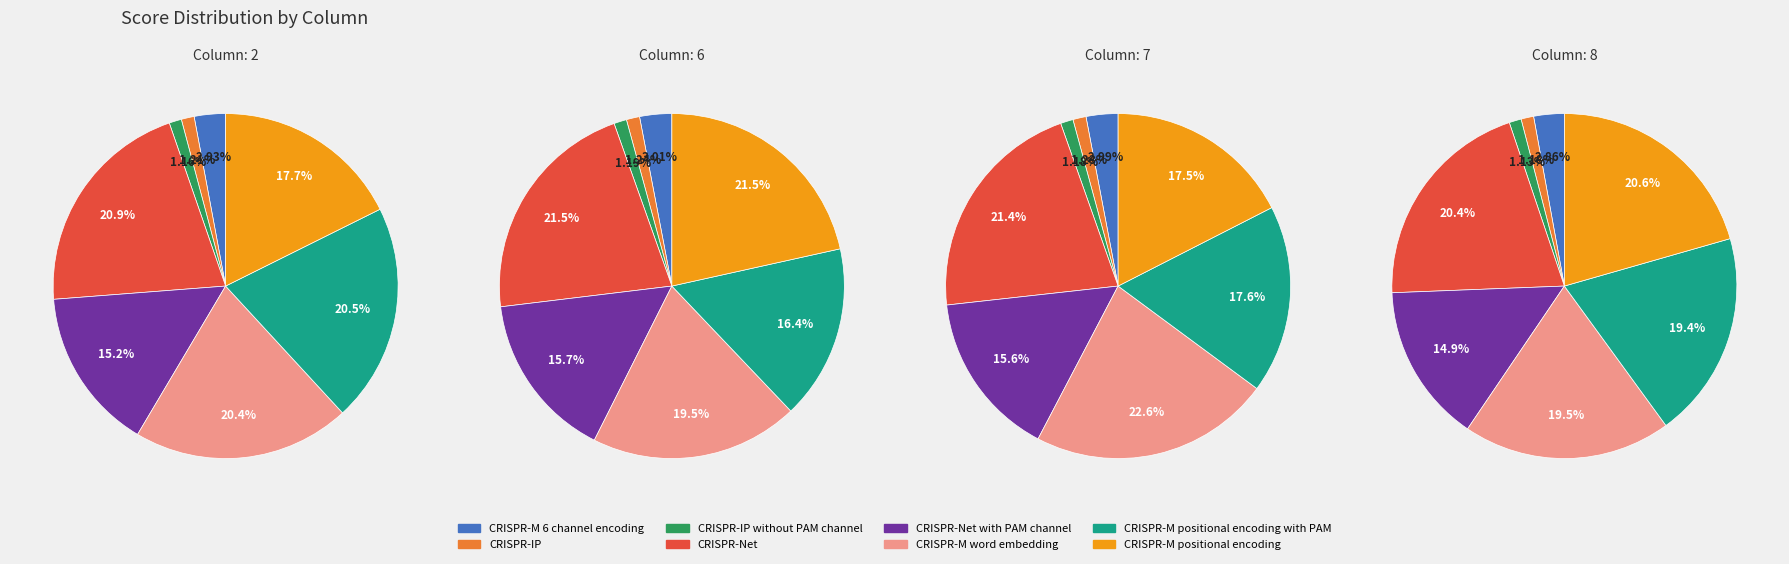

To the nearest percent, what percentage of the pie is CRISPR-M positional encoding with PAM?

20%